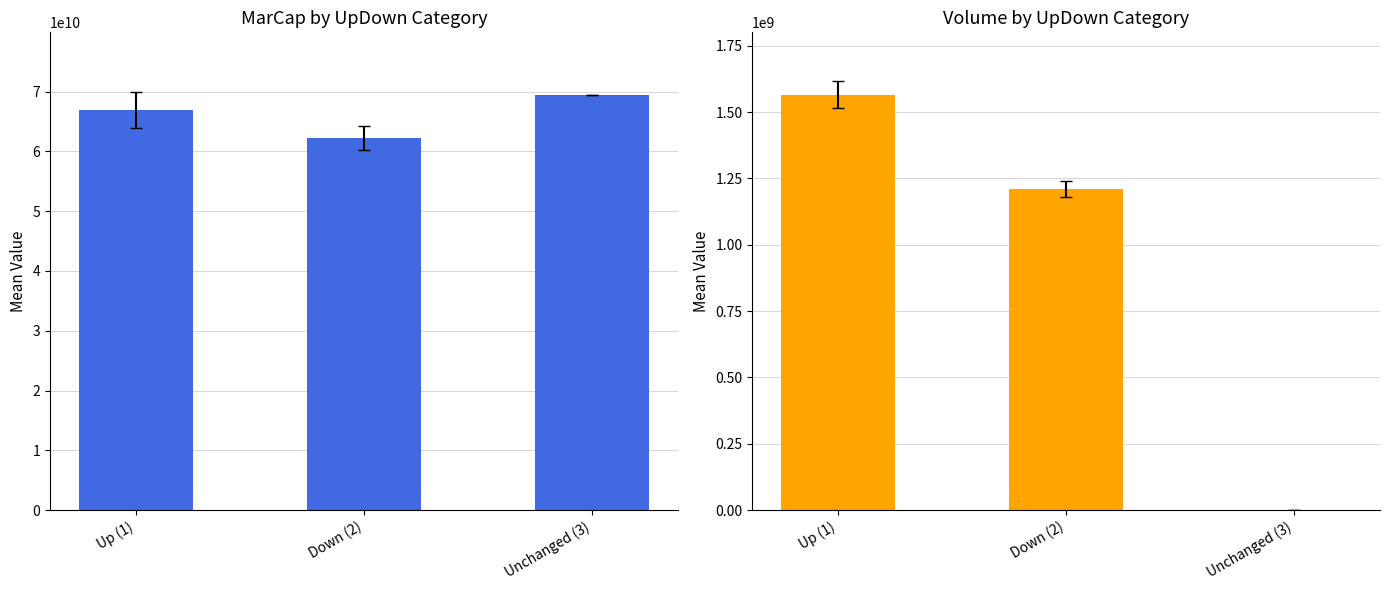

Between Unchanged (3) and Up (1), which is larger?

Unchanged (3)